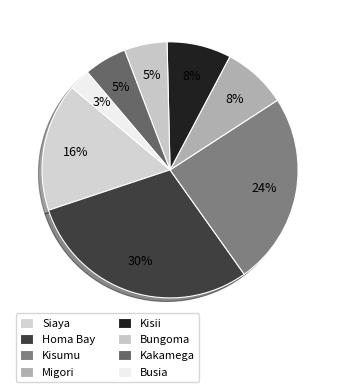

How many slices are in this pie chart?

8